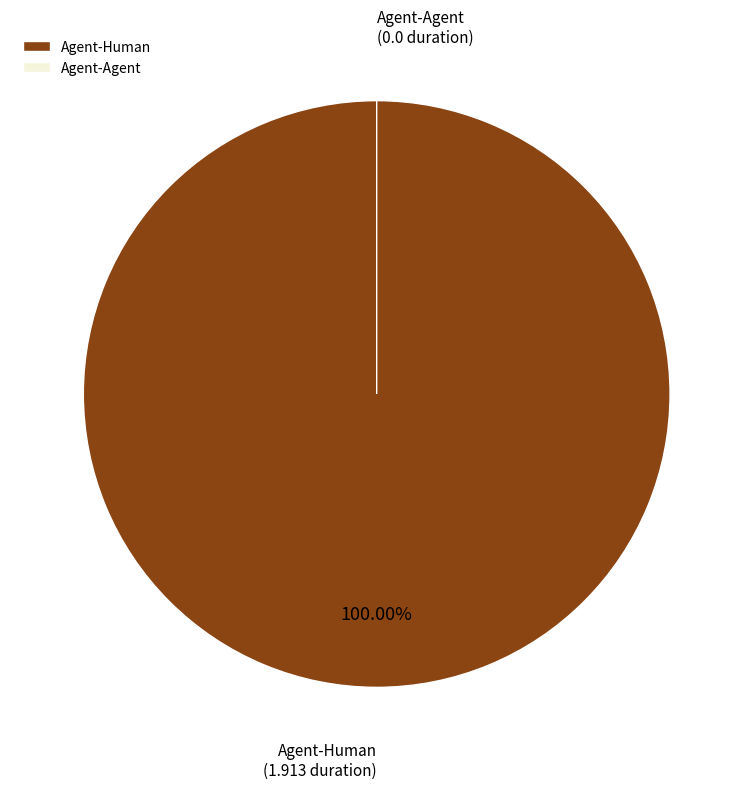

How many slices are in this pie chart?

2